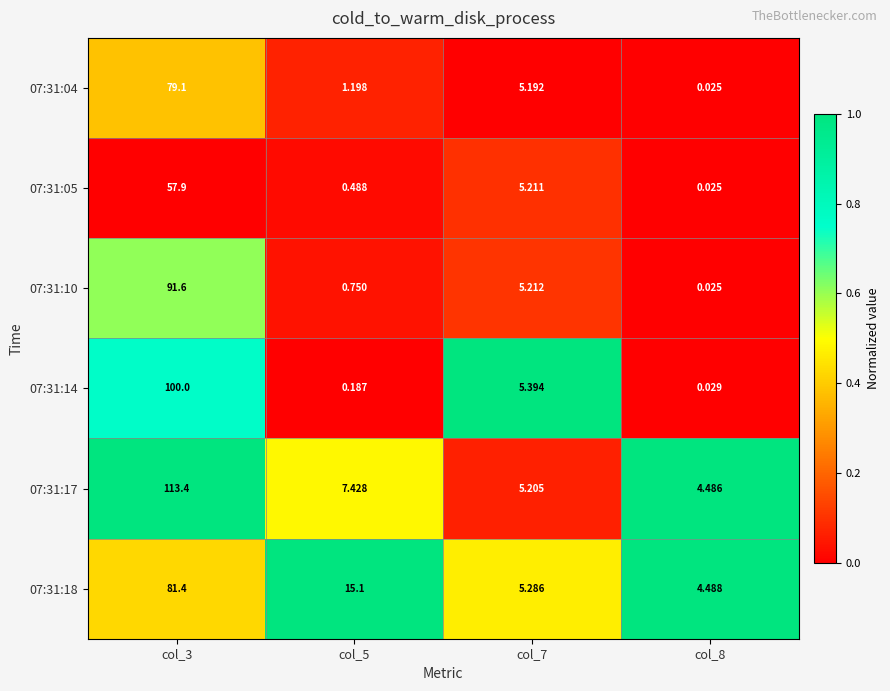

Is the value of 07:31:04 at col_5 greater than the value of 07:31:05 at col_8?

Yes